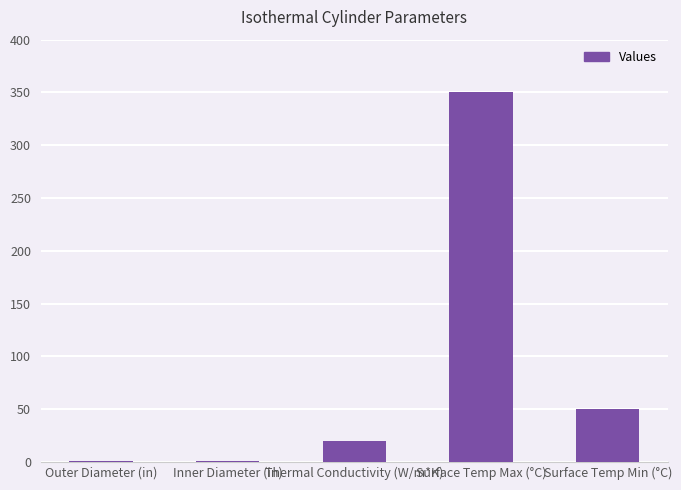

What is the sum of the values at Surface Temp Min (°C) and Outer Diameter (in)?

50.8